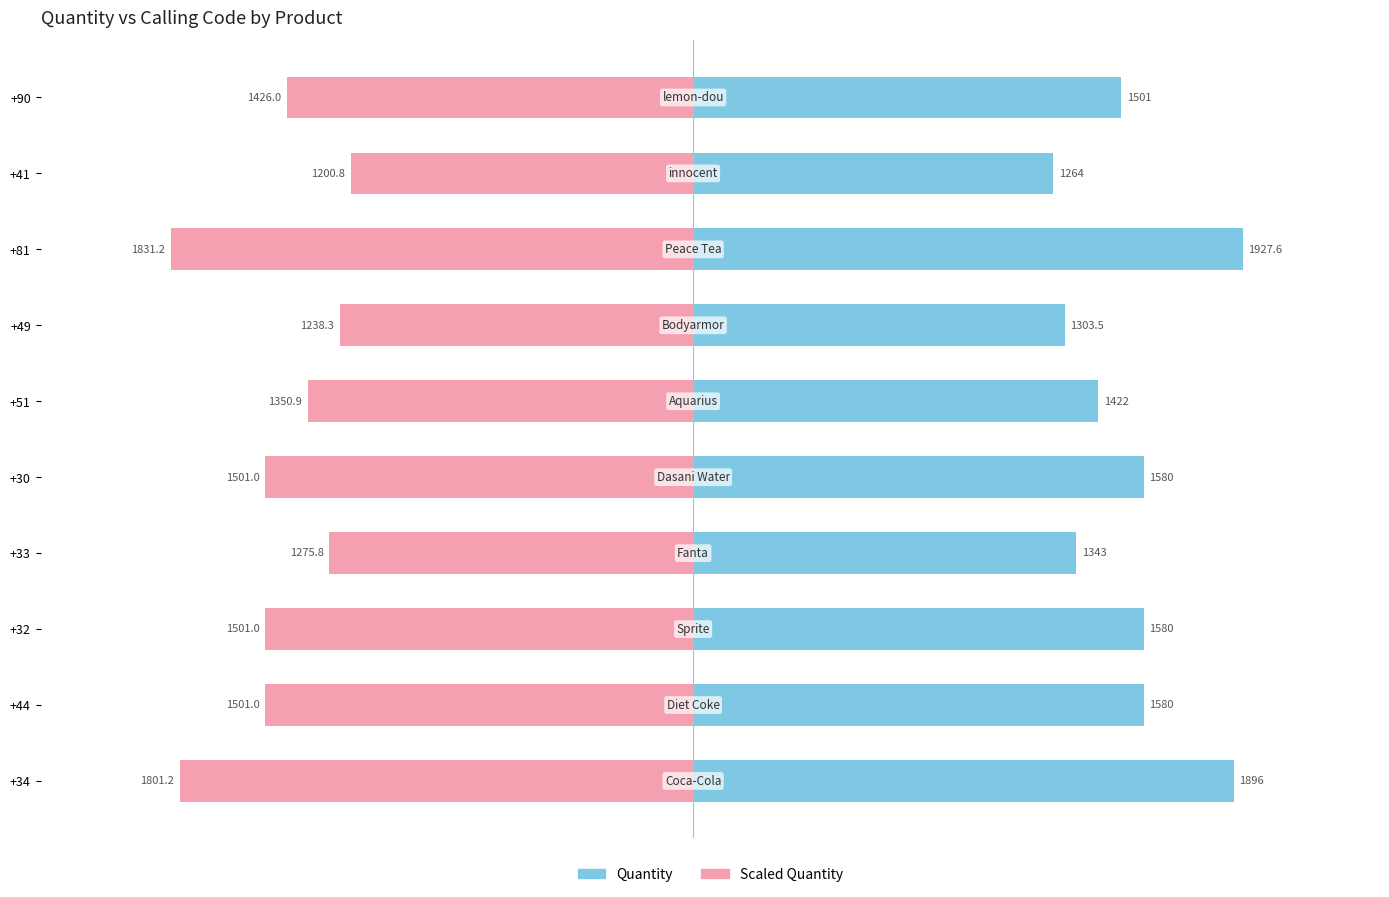

What are all the series names shown in the legend?

Quantity, Scaled Quantity